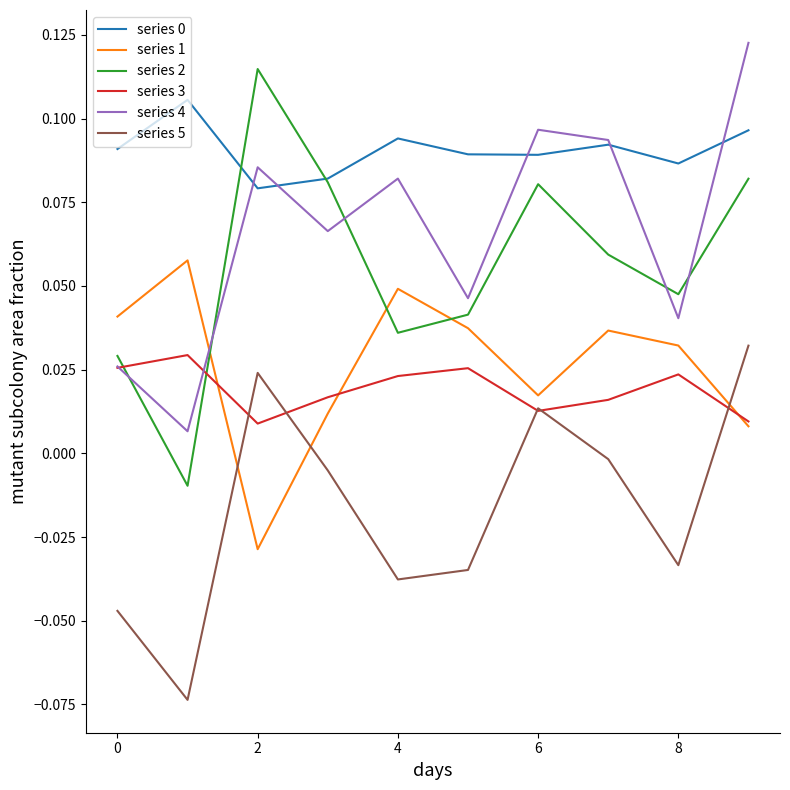

True or false: series 5 and series 2 cross at least once.

False